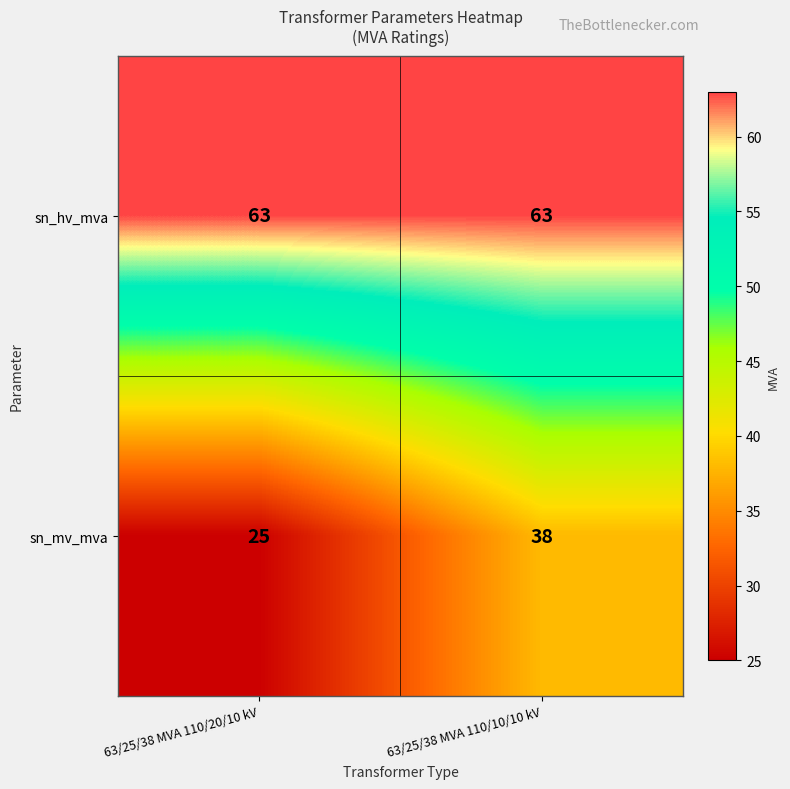

Rank the series by their average value, from highest to lowest.

sn_hv_mva, sn_mv_mva